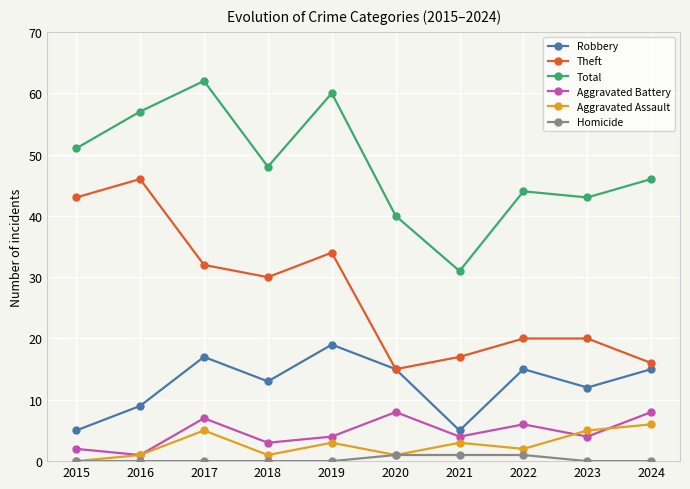

What is the total value across all series at 2023?

84